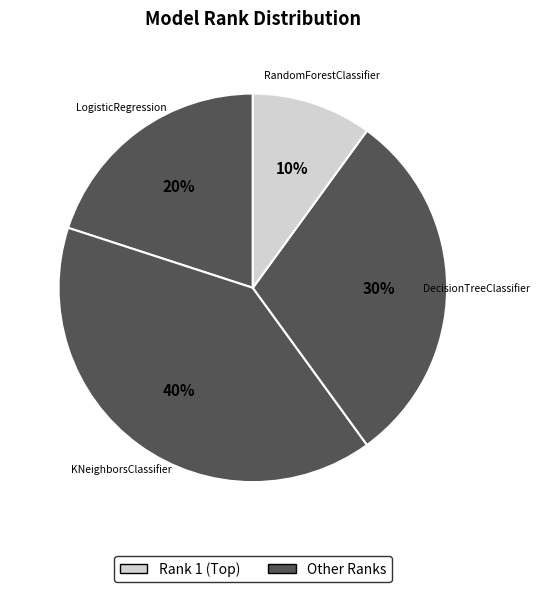

How many slices are in this pie chart?

4